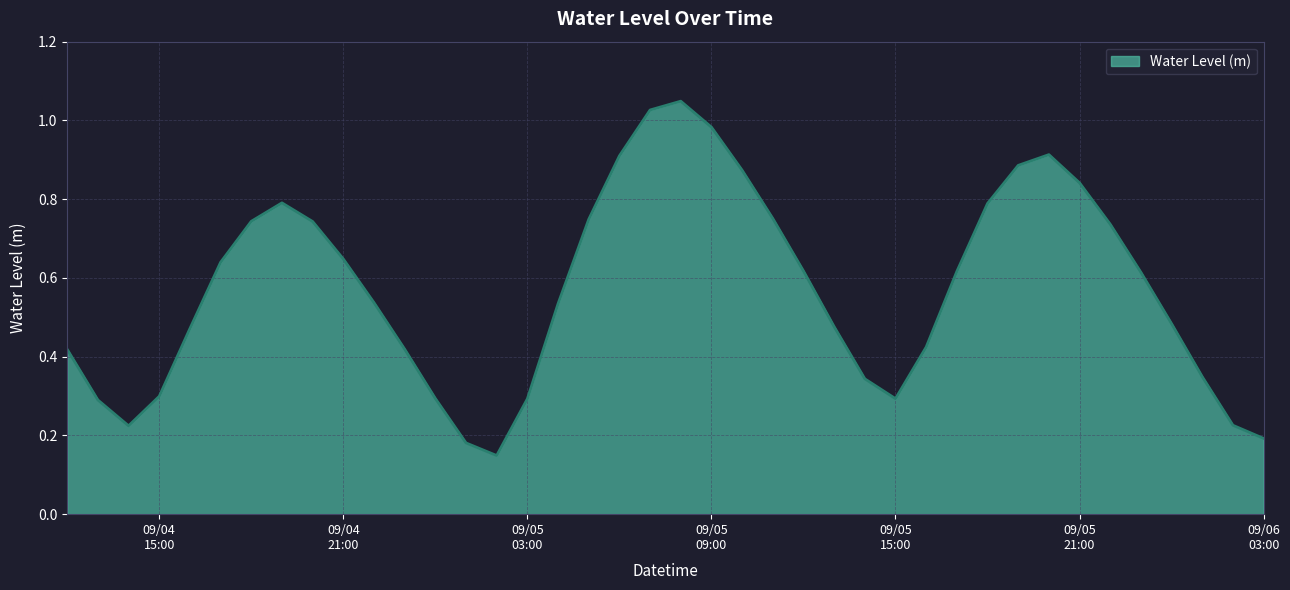

At which category does the chart reach its minimum across all series?

2025-09-05 02:00:00